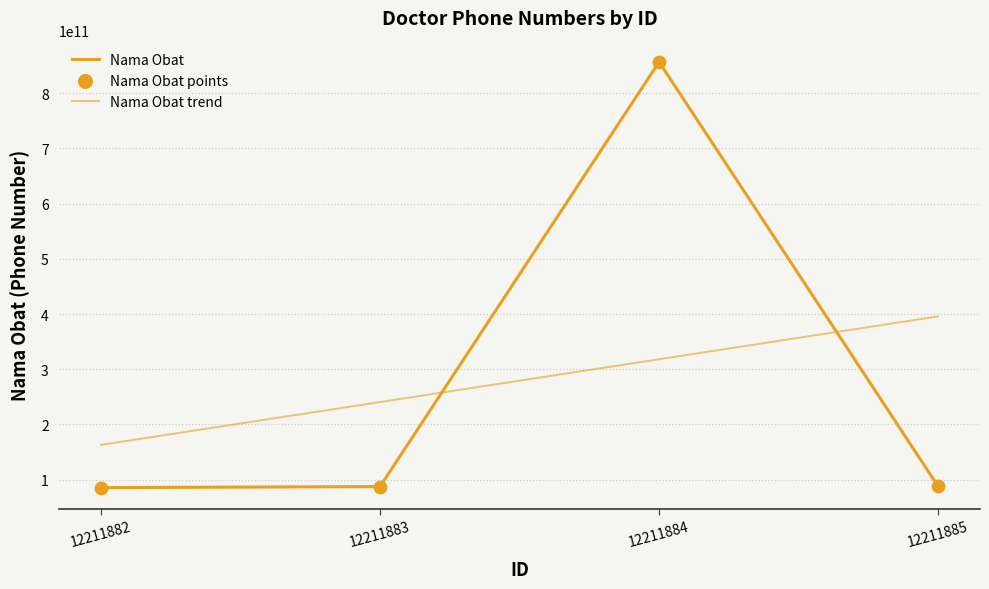

What is the change in value from 12211882 to 12211885?

+2165642758